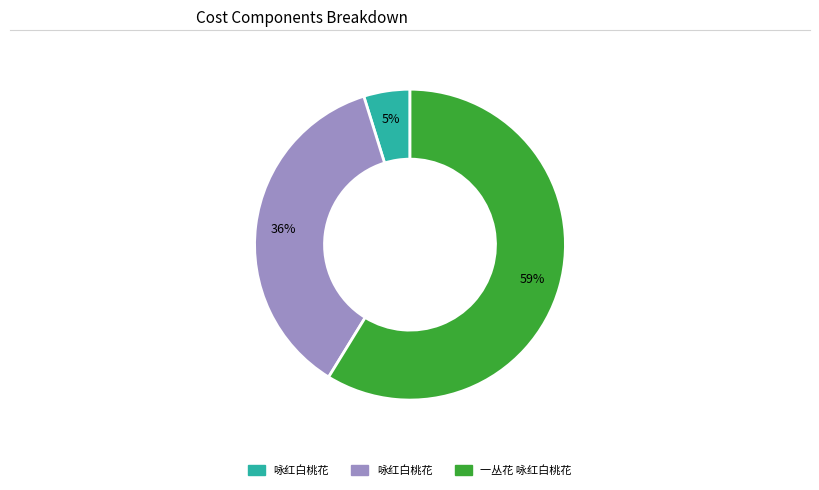

To the nearest percent, what is the average slice percentage?

33%